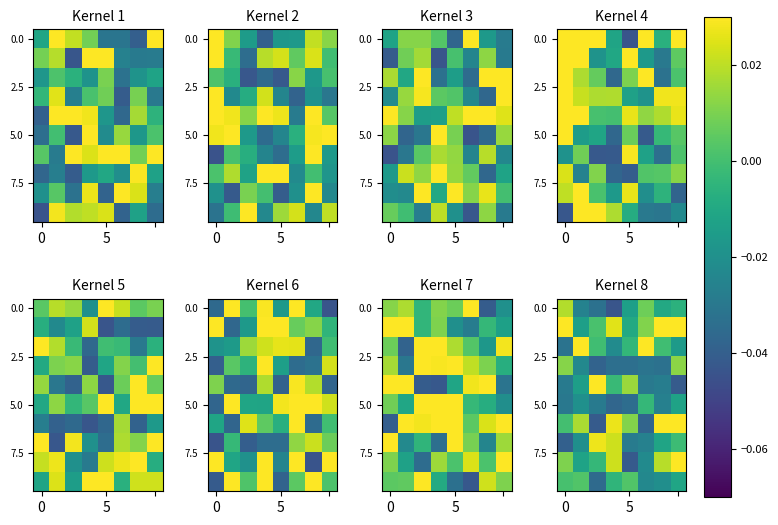

At how many categories does at least one series exceed 0?

8